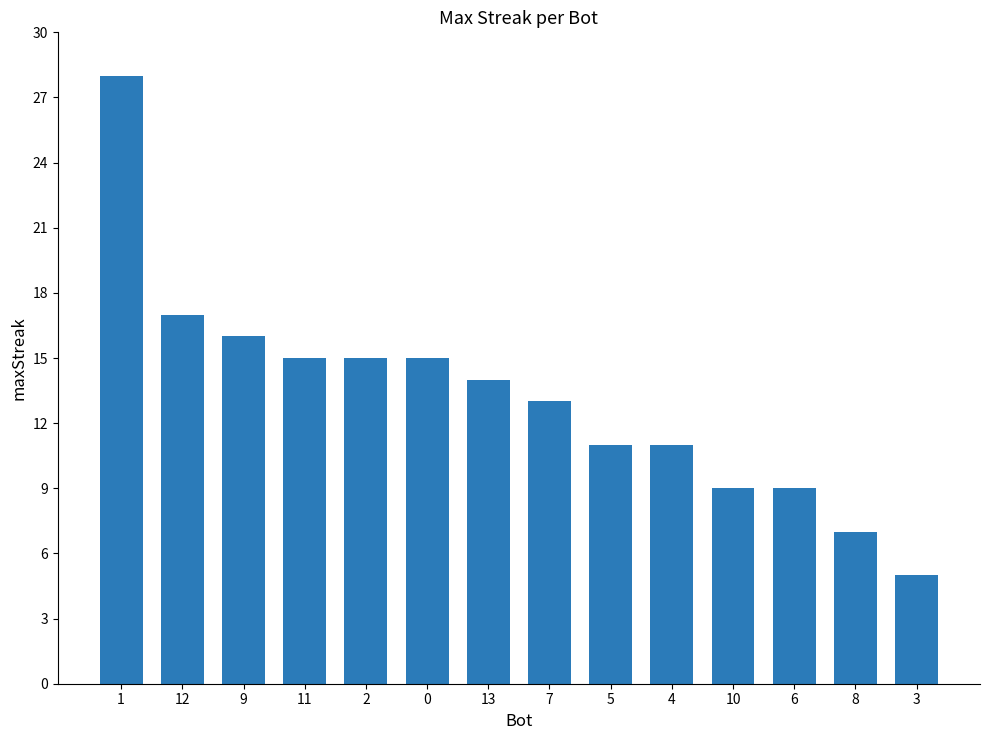

At which category does the chart reach its minimum across all series?

3